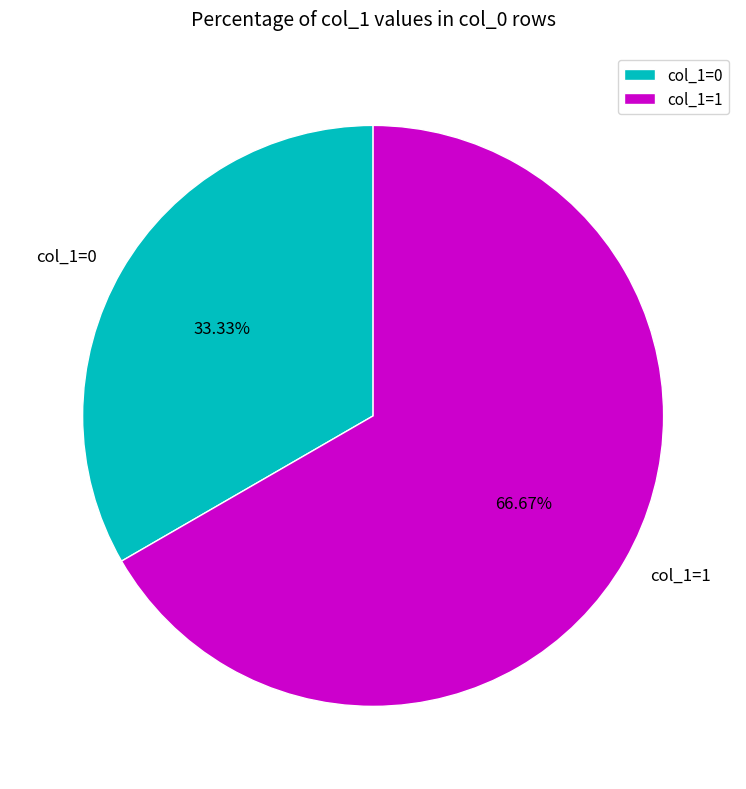

Rank the categories by value from lowest to highest.

col_1=0, col_1=1